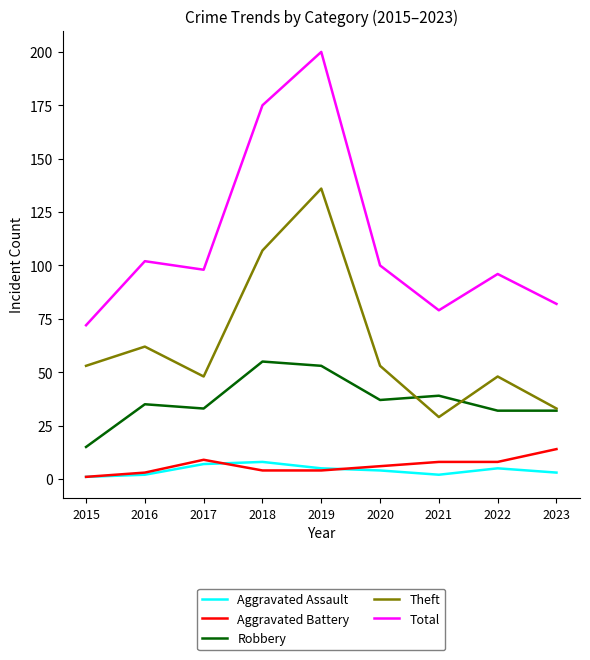

What is the sum of all Total values?

1004